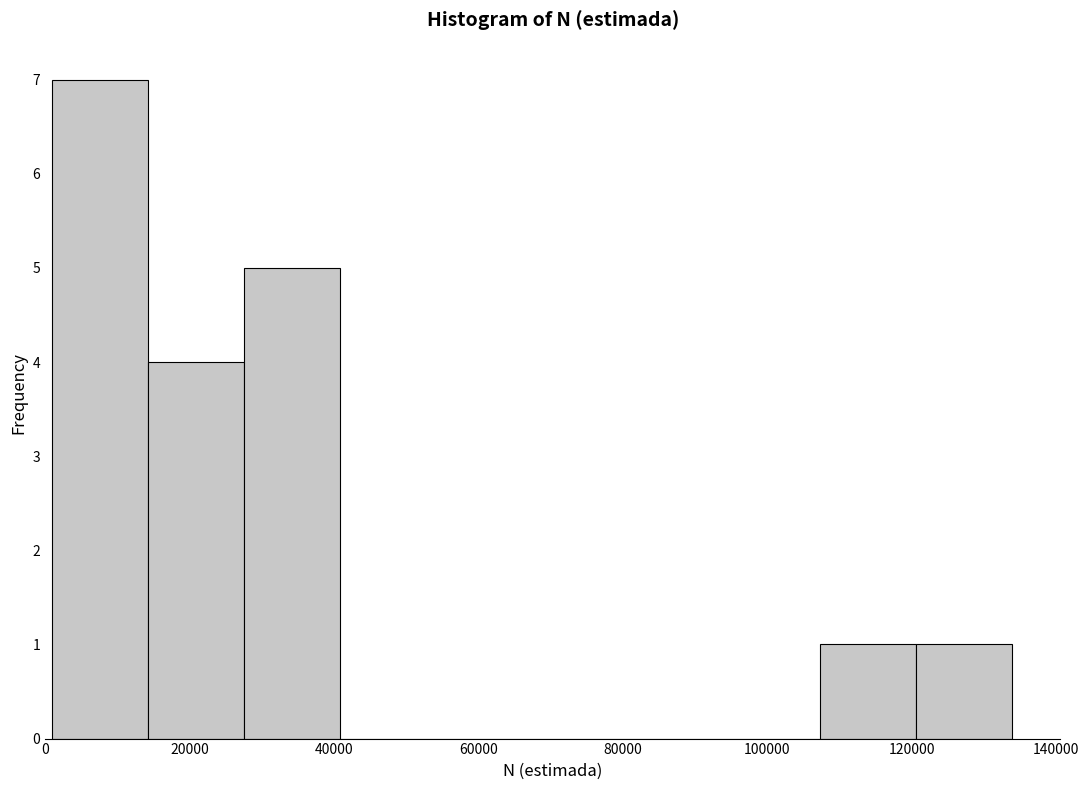

What is the height of the bar covering 14000 to 28000 on the x-axis? Neither the bar edges nor the heights are printed on the chart, so give them approximately, as read against the axes.

4